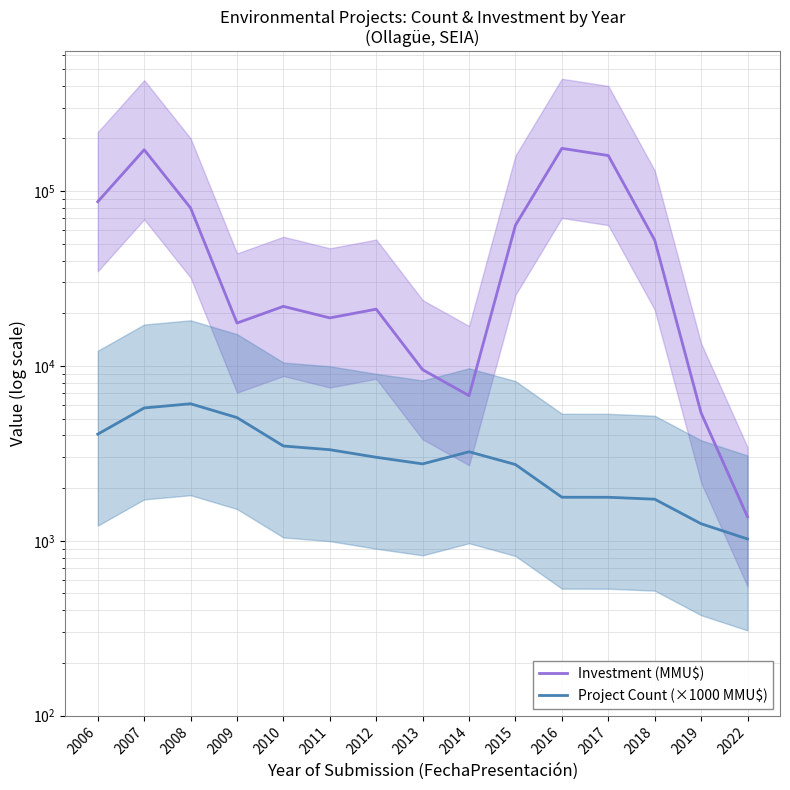

What is the value of the Project Count (×1000 MMU$) point at the 14th from the left?

1251.2